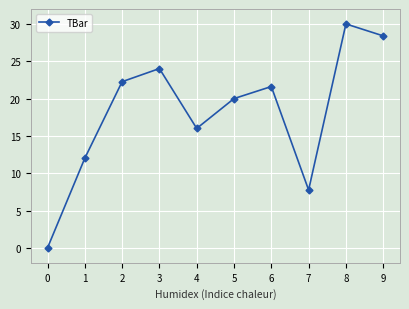

Is this an area chart (filled region under the line)?

No